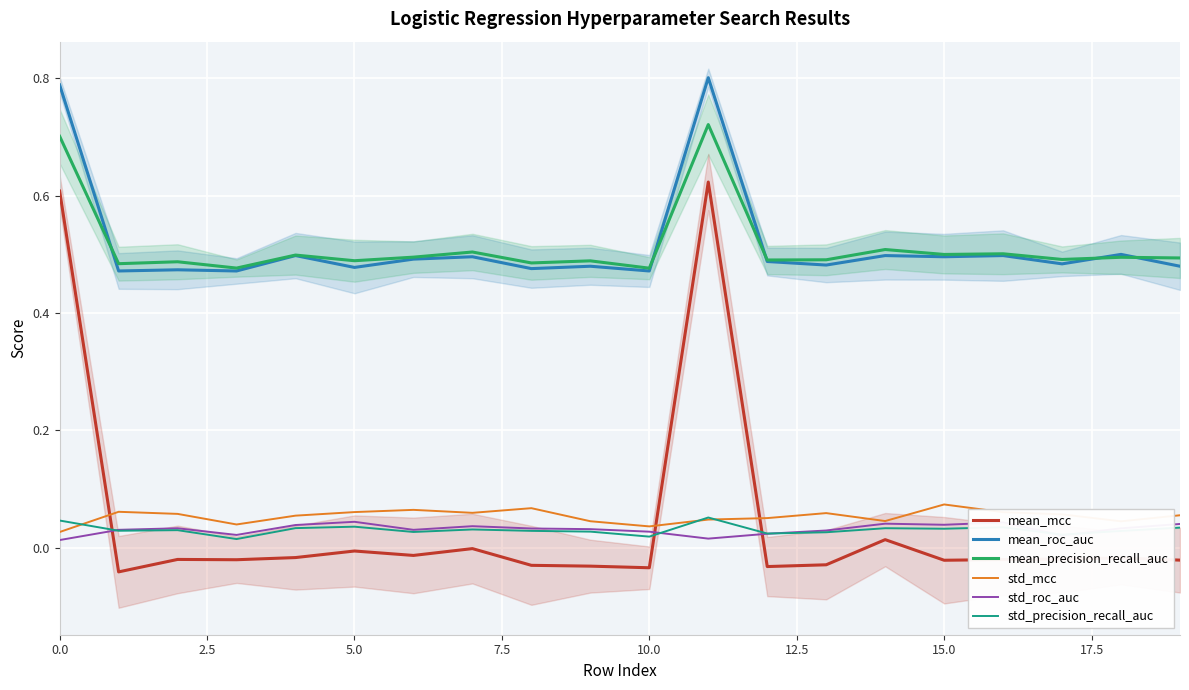

What is the label of the 20th point from the left?

19